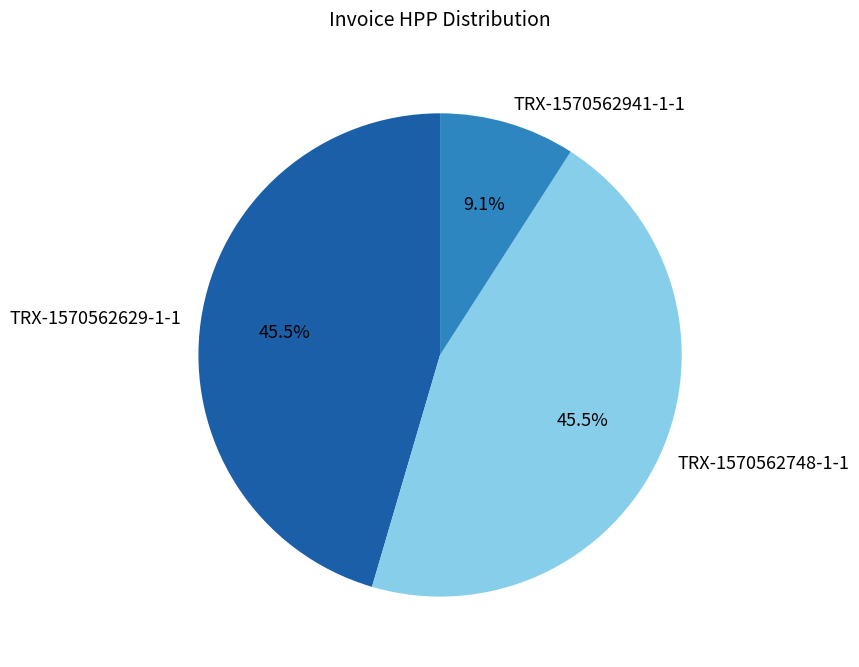

To the nearest percent, what portion does TRX-1570562941-1-1 represent?

9%